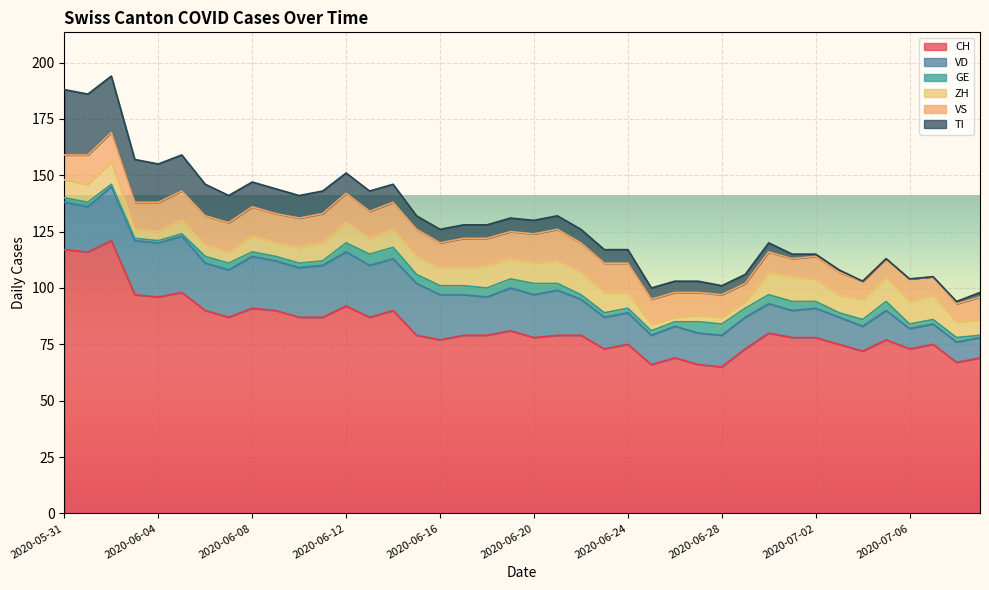

Which series has the largest total across all categories?

CH